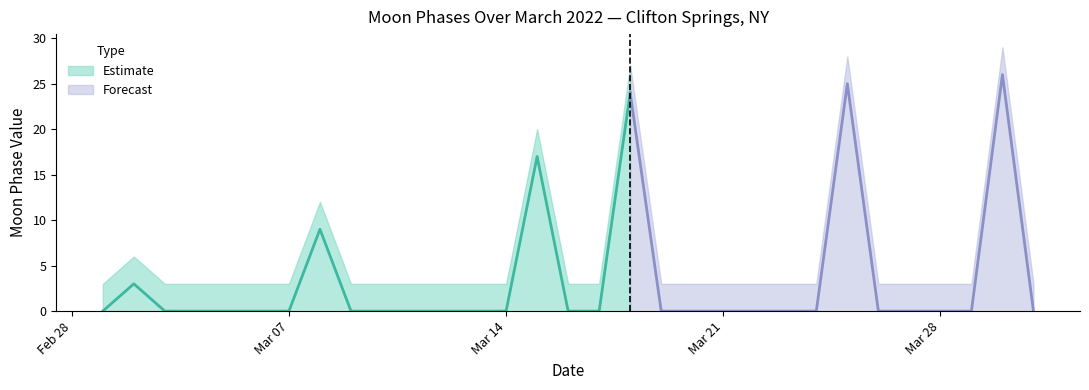

List the labels in order of value, largest first.

2022-03-30, 2022-03-25, 2022-03-18, 2022-03-15, 2022-03-08, 2022-03-02, 2022-03-01, 2022-03-03, 2022-03-04, 2022-03-05, 2022-03-06, 2022-03-07, 2022-03-09, 2022-03-10, 2022-03-11, 2022-03-12, 2022-03-13, 2022-03-14, 2022-03-16, 2022-03-17, 2022-03-19, 2022-03-20, 2022-03-21, 2022-03-22, 2022-03-23, 2022-03-24, 2022-03-26, 2022-03-27, 2022-03-28, 2022-03-29, 2022-03-31